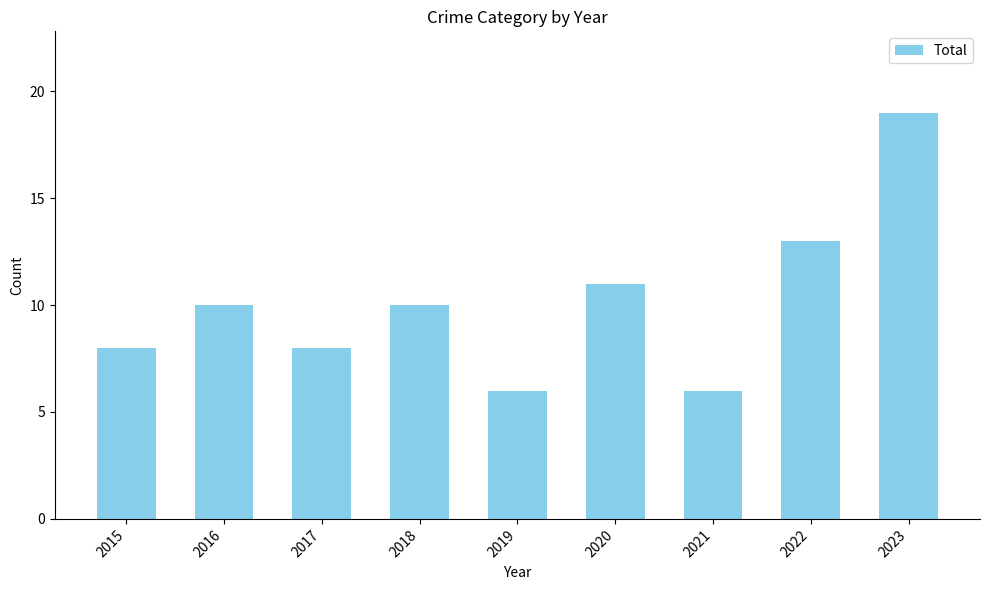

Does the chart contain any negative values?

No